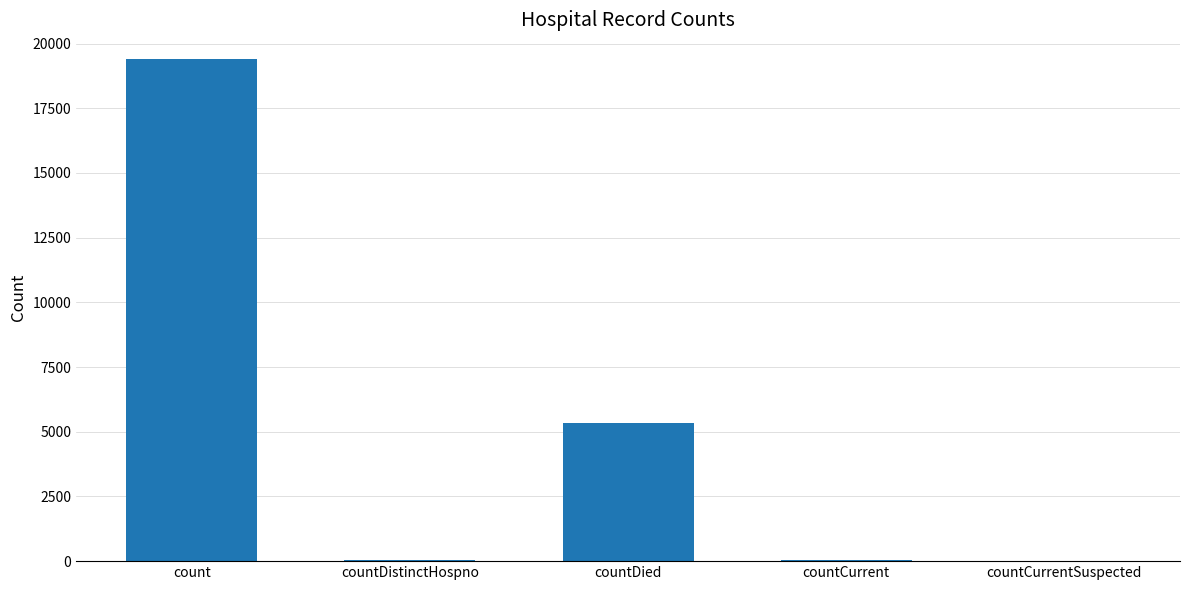

At which label does the data first exceed 57?

count